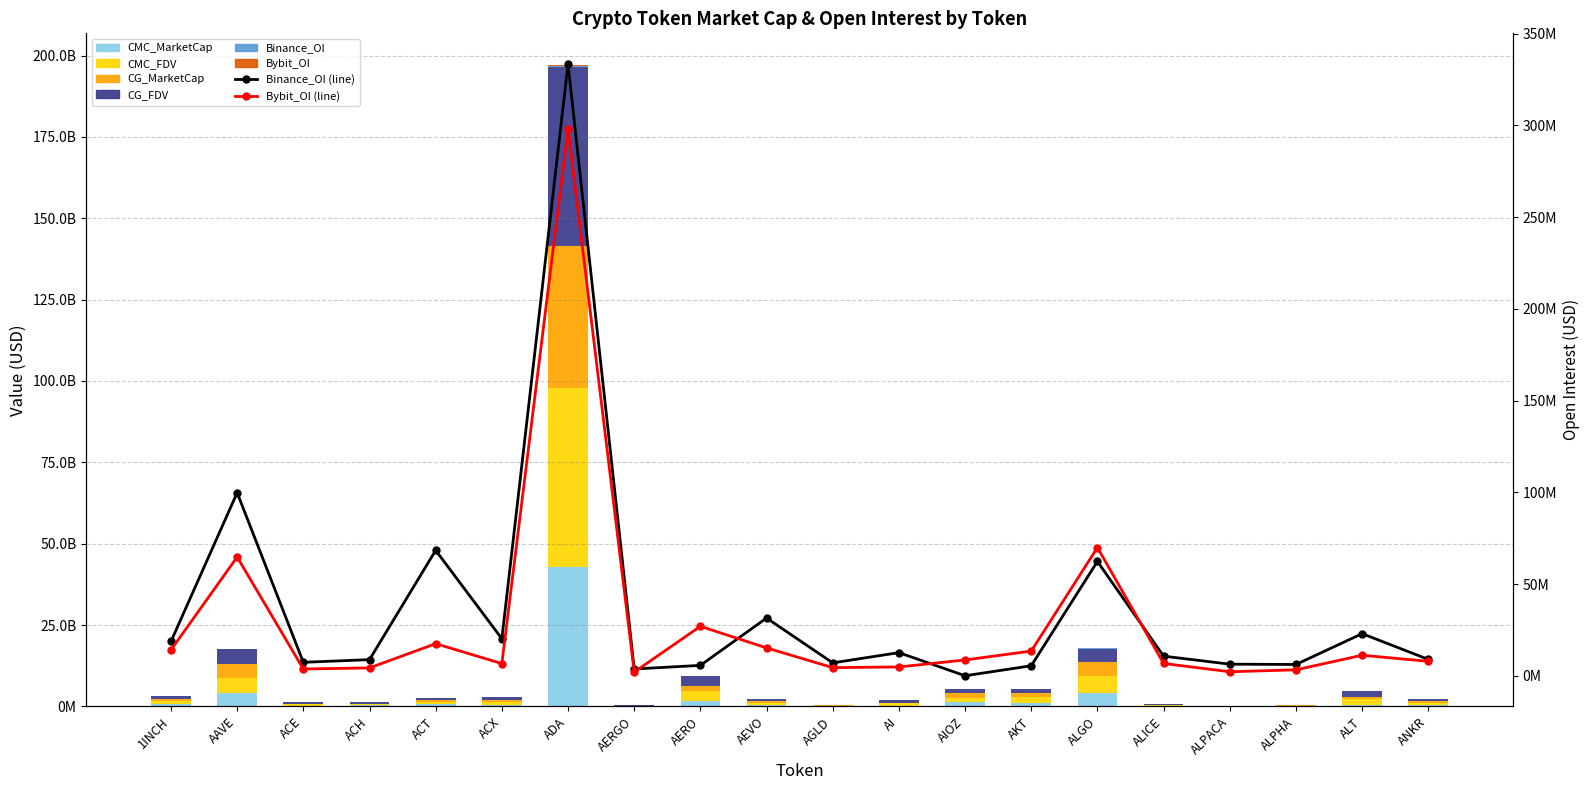

What is the average value of the CG_FDV series?

3849935358.2